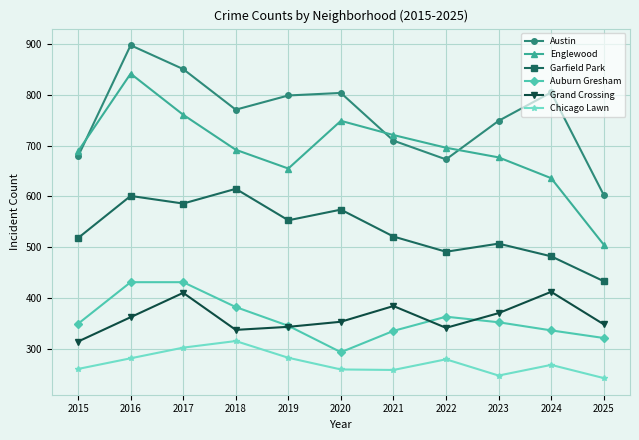

Which label corresponds to the largest value in the chart?

2016